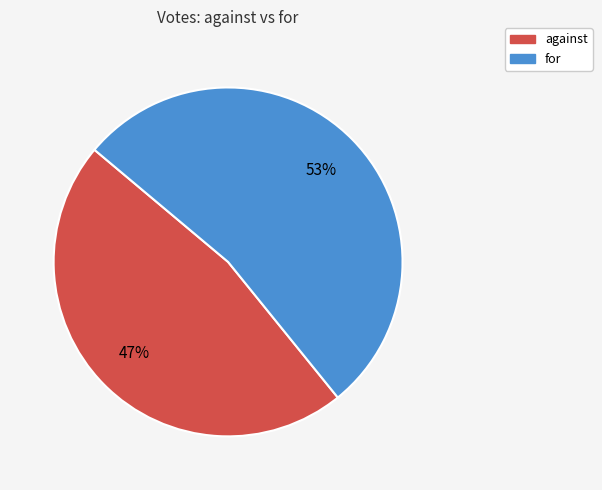

Approximately how many times larger is the value at for compared to against?

1.1